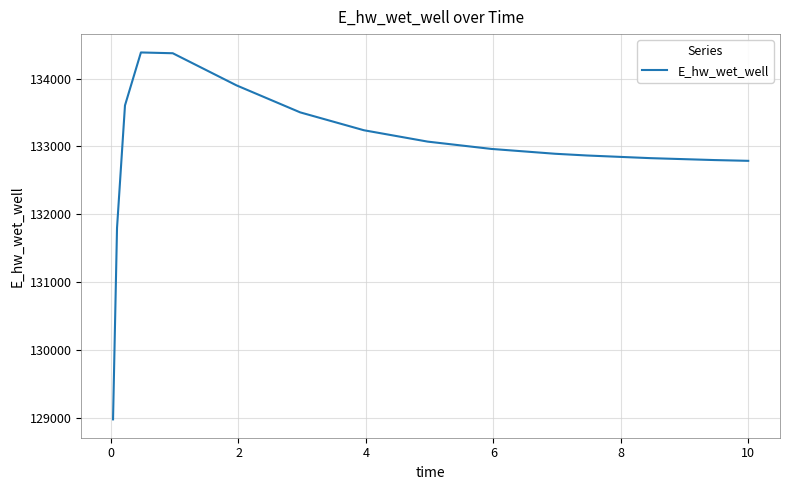

What is the maximum value shown in the chart?

134384.6